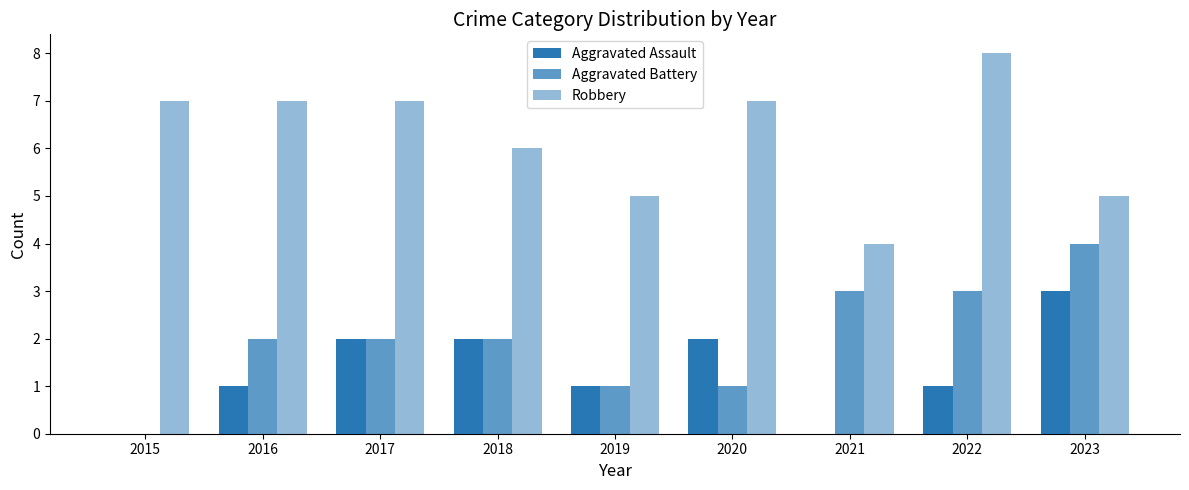

How many groups of bars are there?

9